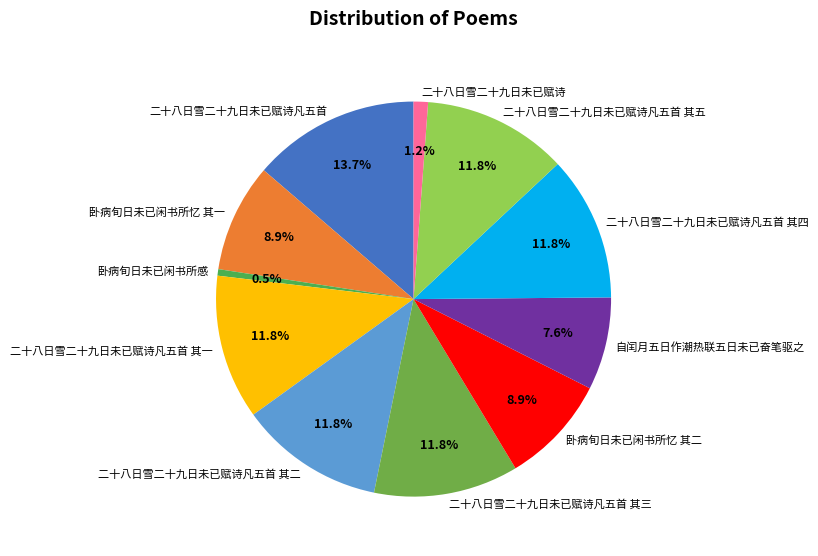

To the nearest percent, what is the difference between the largest and smallest slice percentages?

13%